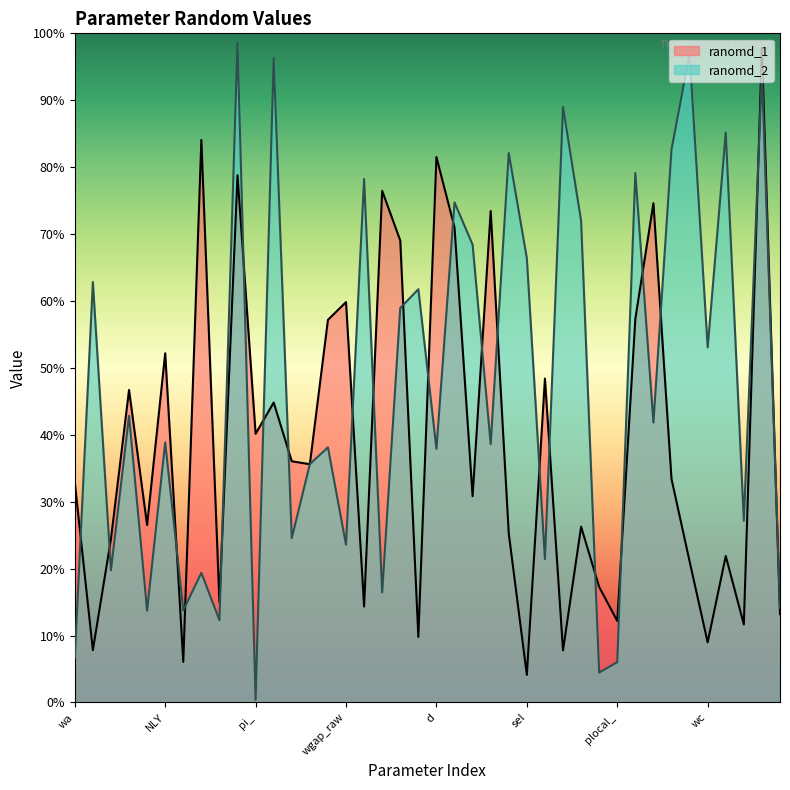

What is the difference between the ranomd_1 values at pid_ and wgap_raw?

0.5